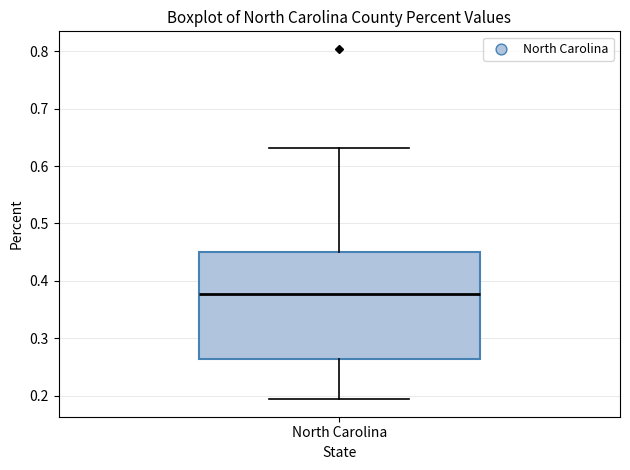

Read this box plot against the y-axis: the position of the median line, the range covered by the box, and the ends of both whiskers. The values are not printed on the chart, so give them approximately, as read against the axis.

median 0.38, box 0.26 to 0.45, whiskers 0.19 to 0.63